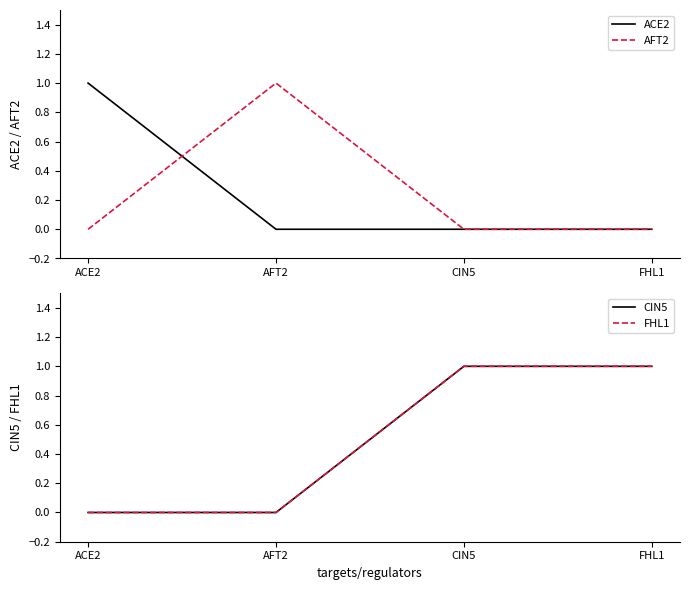

Which series has the largest range (max minus min)?

ACE2